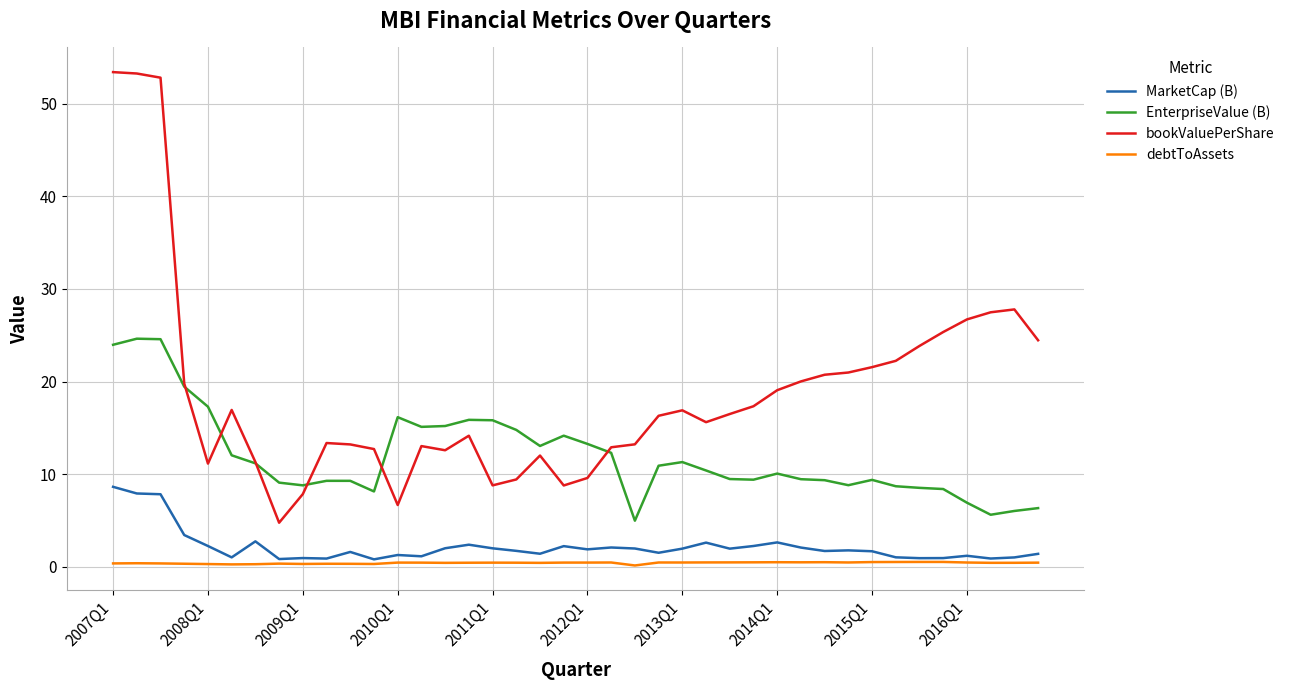

Which series has the widest spread of values?

bookValuePerShare